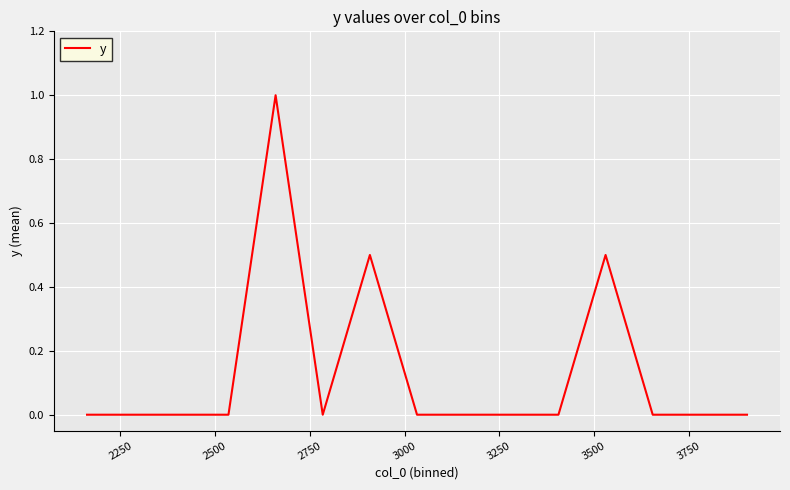

What is the difference between the maximum and minimum values?

1.0